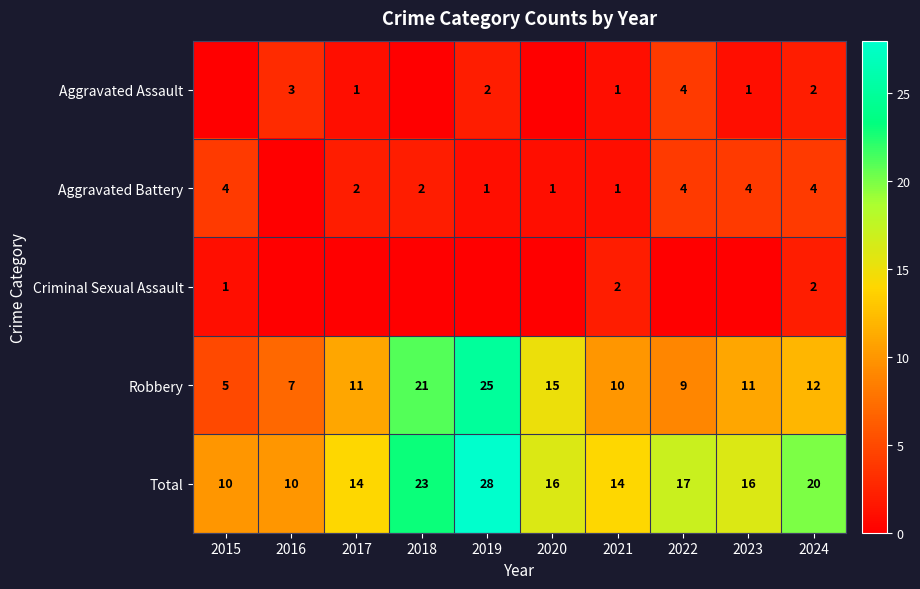

Which has a higher value, 2020 or 2017?

2017